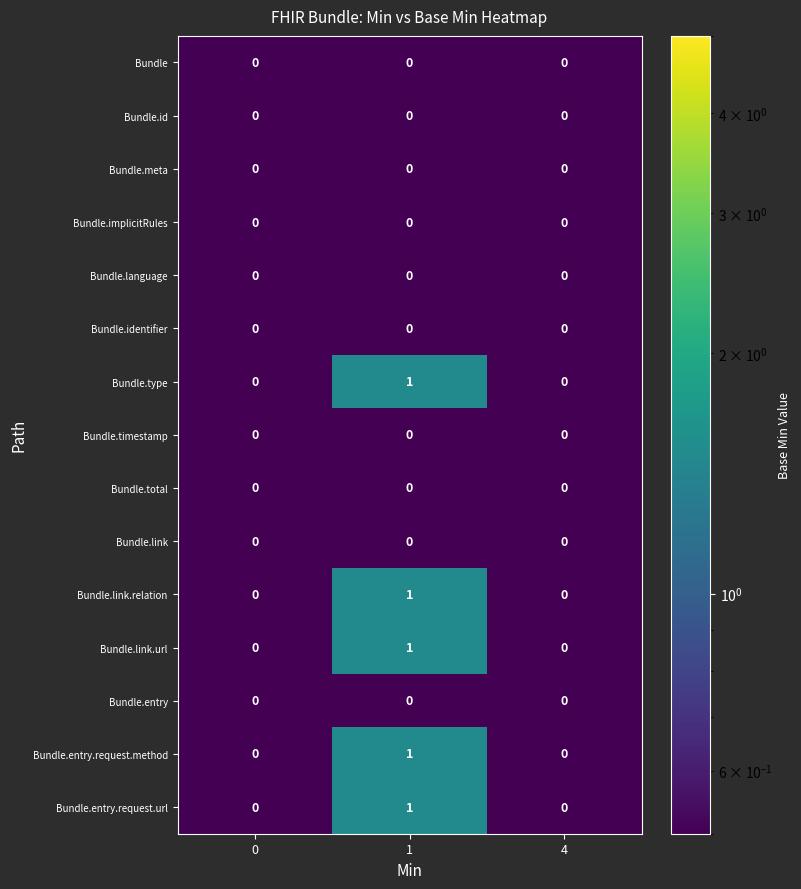

Count the Bundle.entry.request.url values in the range 0 to 1.

3